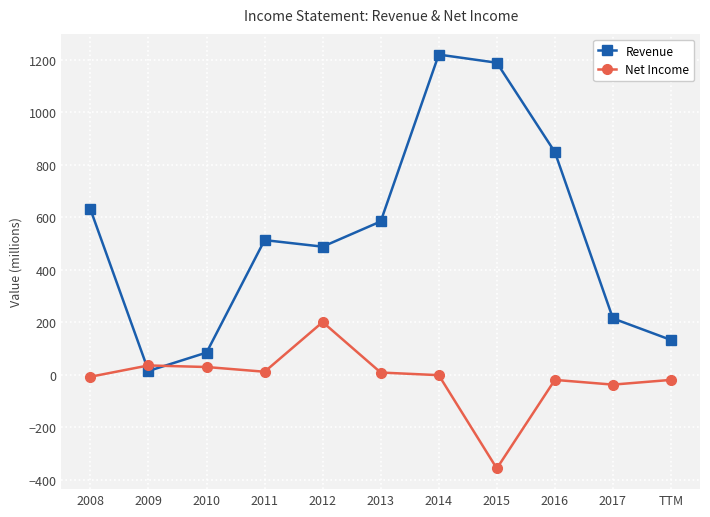

At which label does Revenue first exceed 513?

2008